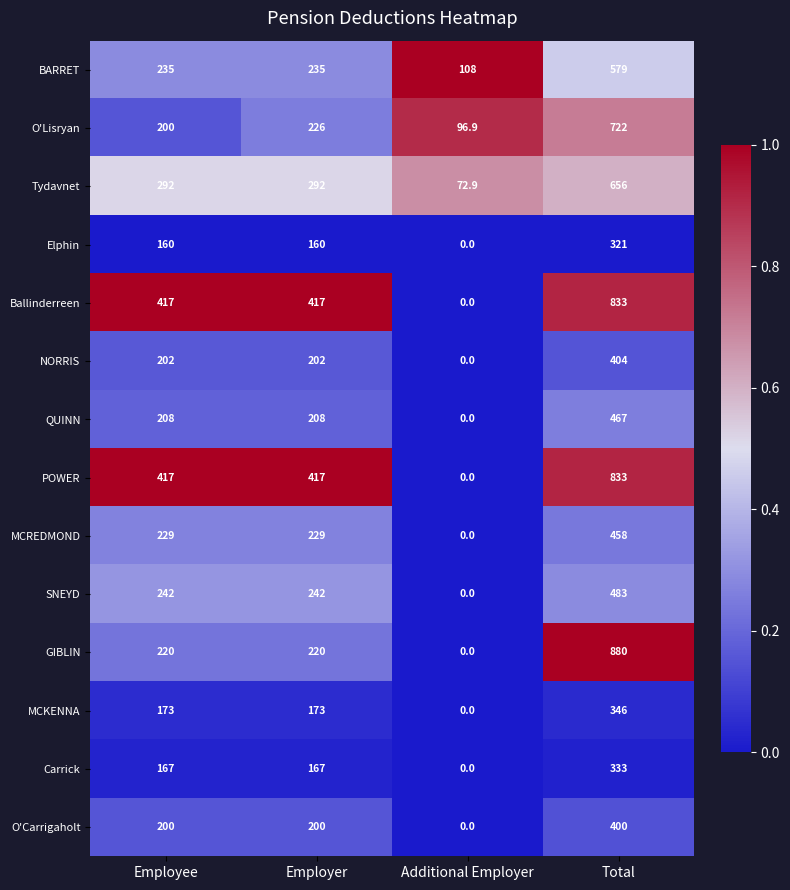

At which category is the sum across all series the highest?

Total